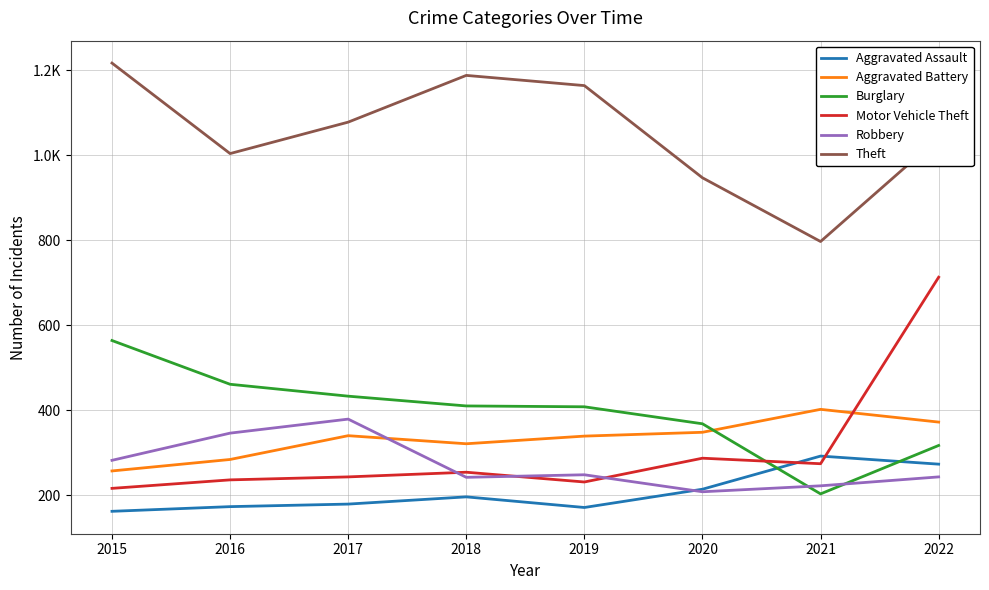

At how many categories does at least one series exceed 544?

8